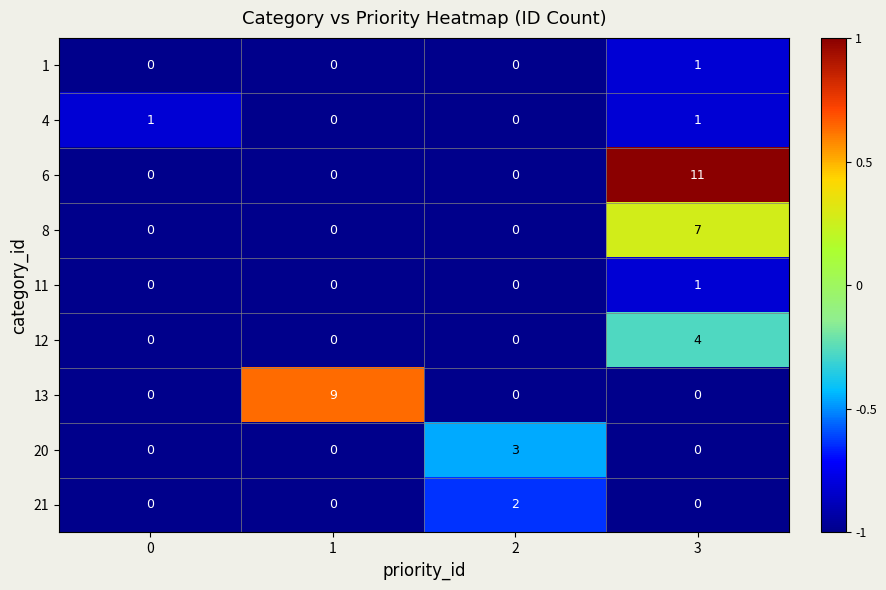

How many distinct data groups are displayed?

9